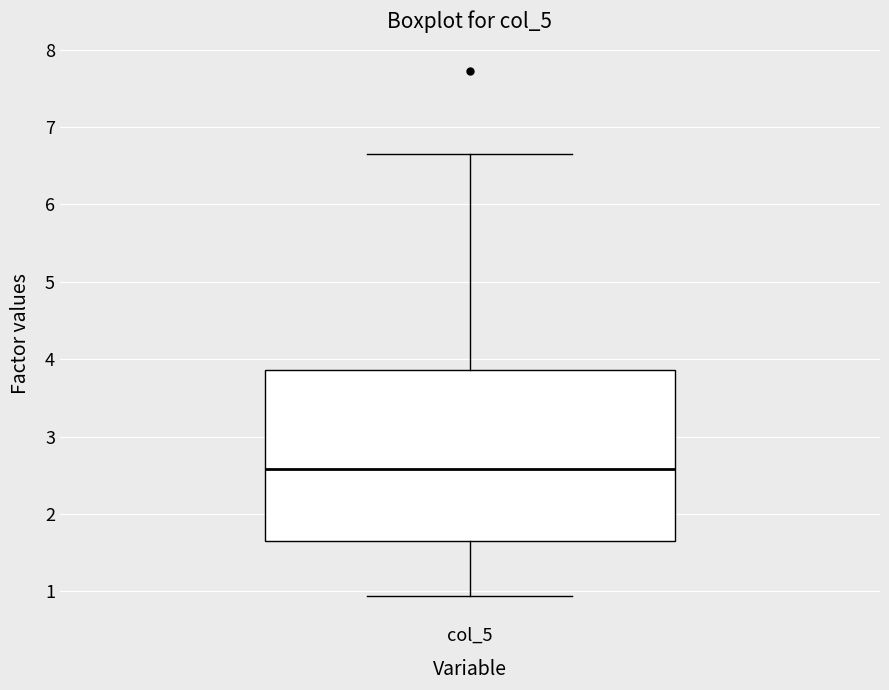

Read this box plot against the y-axis: the position of the median line, the range covered by the box, and the ends of both whiskers. The values are not printed on the chart, so give them approximately, as read against the axis.

median 2.6, box 1.6 to 3.9, whiskers 0.9 to 6.7